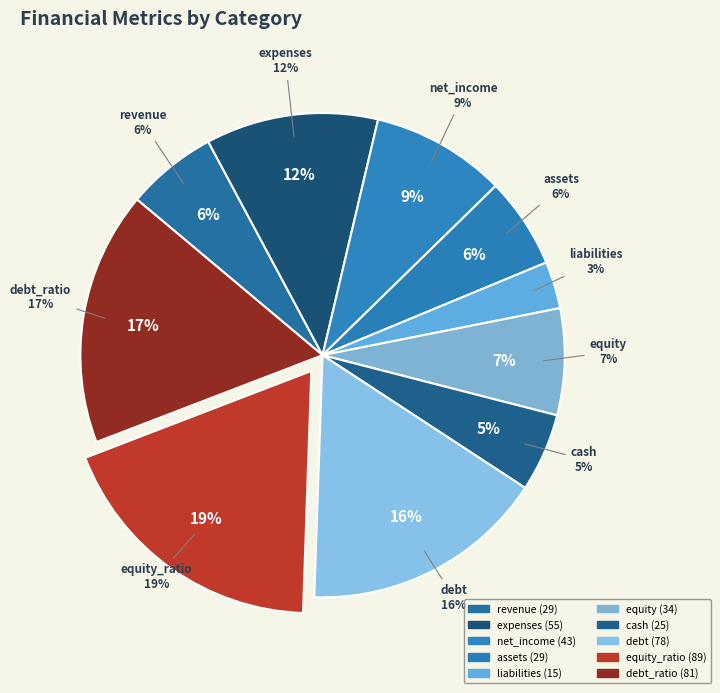

Which slice is the largest?

equity_ratio